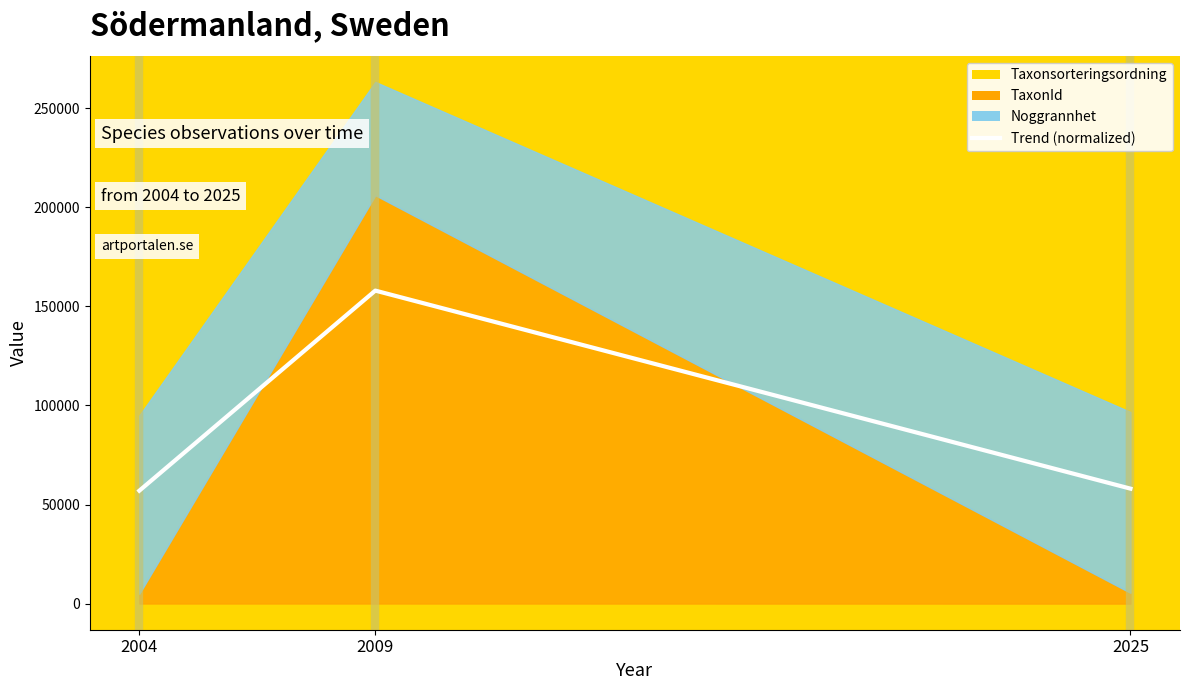

What is the average value?

90987.2